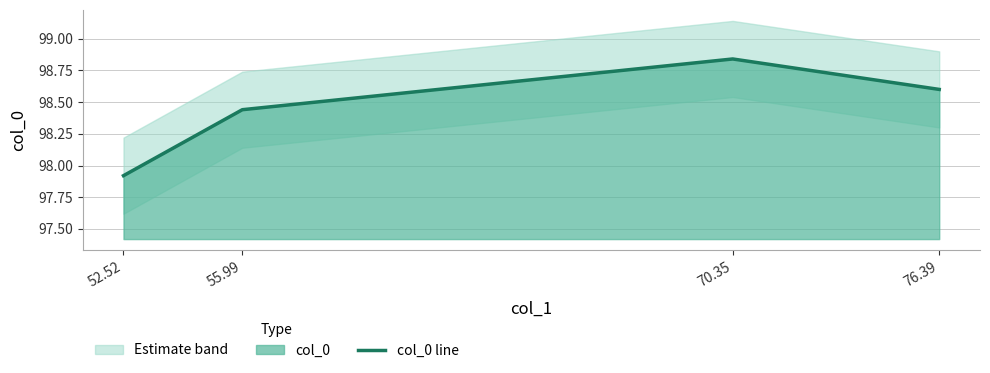

The value at 76.39 is 98.6. True or false?

True